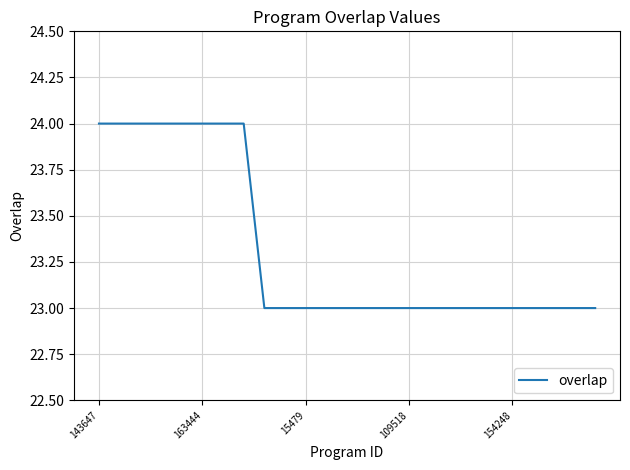

Does the chart display data point markers on the line(s)?

No